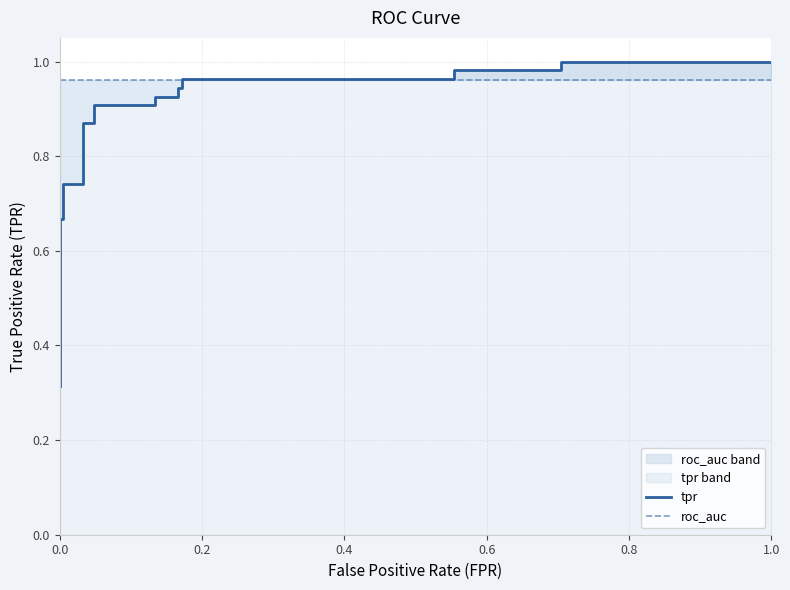

Reading left to right, list all the values displayed in this chart.

tpr: 0.3	0.7	0.7	0.7	0.7	0.9	0.9	0.9	0.9	0.9	0.9	0.9	0.9	1.0	1.0	1.0	1.0	1.0	1.0
roc_auc: 1.0	1.0	1.0	1.0	1.0	1.0	1.0	1.0	1.0	1.0	1.0	1.0	1.0	1.0	1.0	1.0	1.0	1.0	1.0